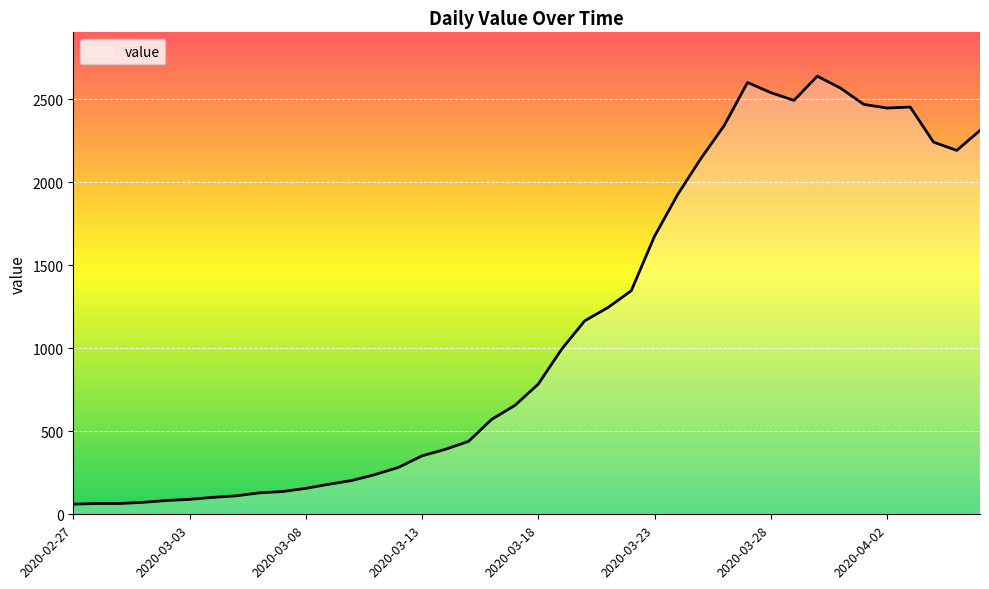

What is the difference between the maximum and minimum values?

2577